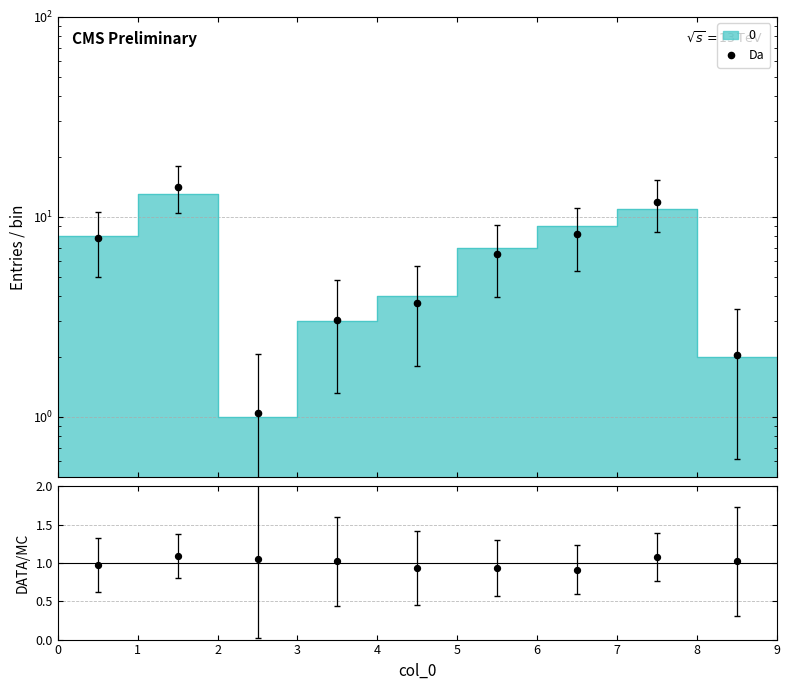

Which series has the largest Y range (max minus min)?

Da